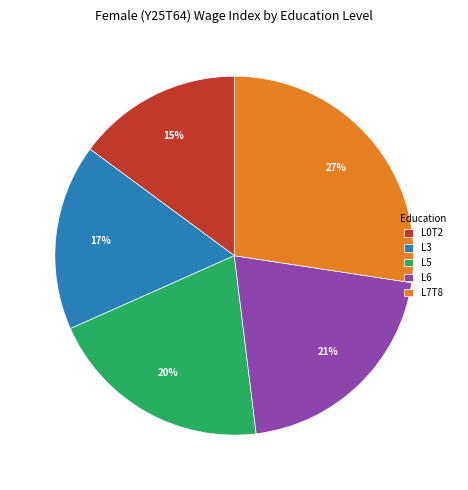

To the nearest percent, what is the average slice percentage?

20%